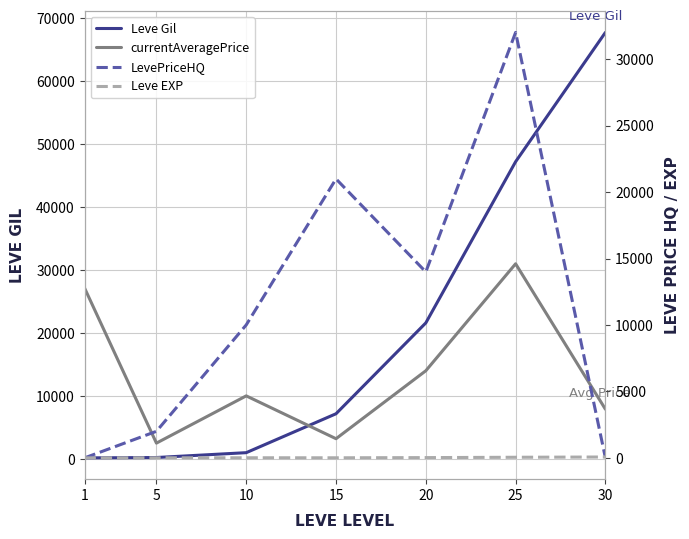

How many data points in LevePriceHQ are above 10009?

3